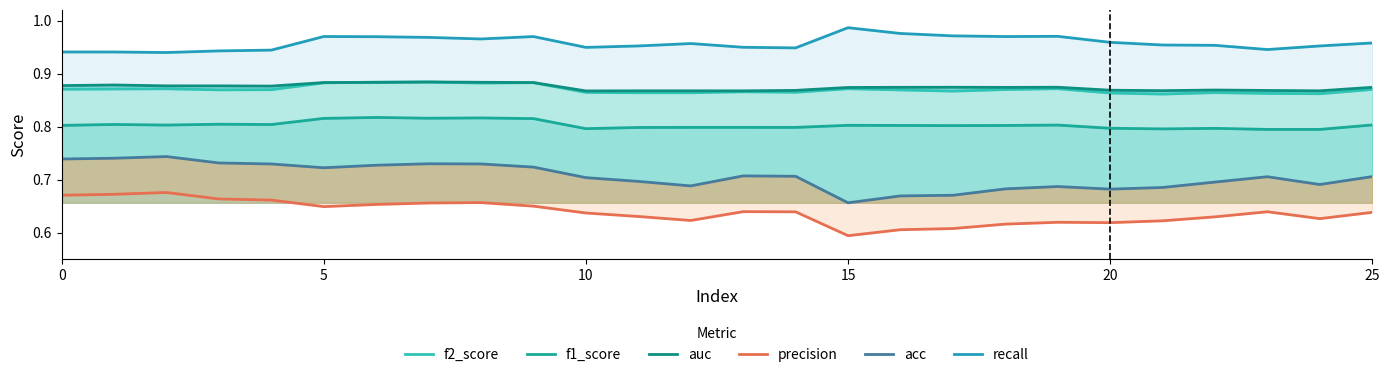

True or false: auc has a value of 1.5 at 0.

False